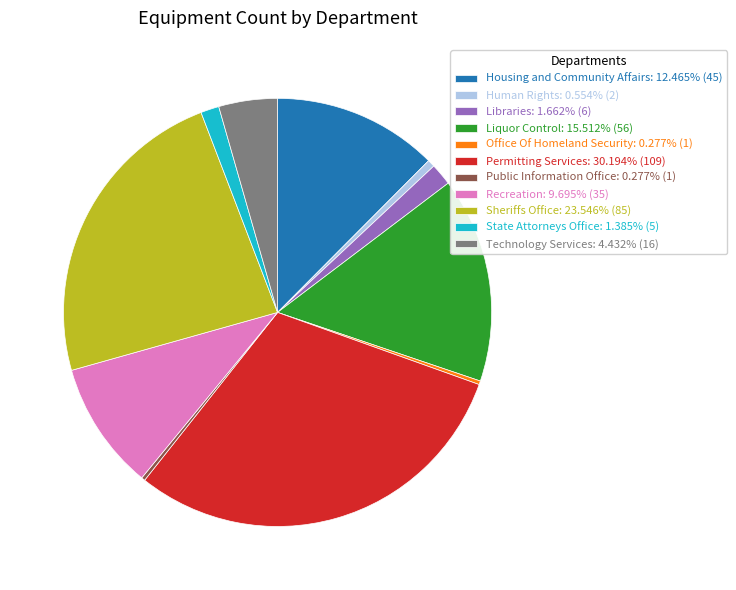

Approximately how many times larger is the value at Technology Services: 4.432% (16) compared to Liquor Control: 15.512% (56)?

0.3